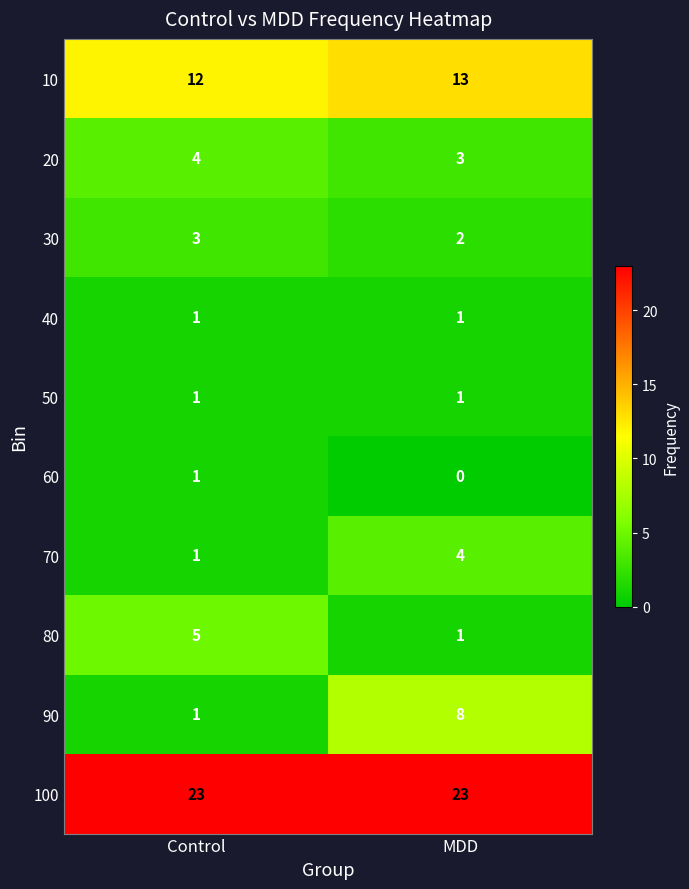

At how many categories does at least one series exceed 11?

2